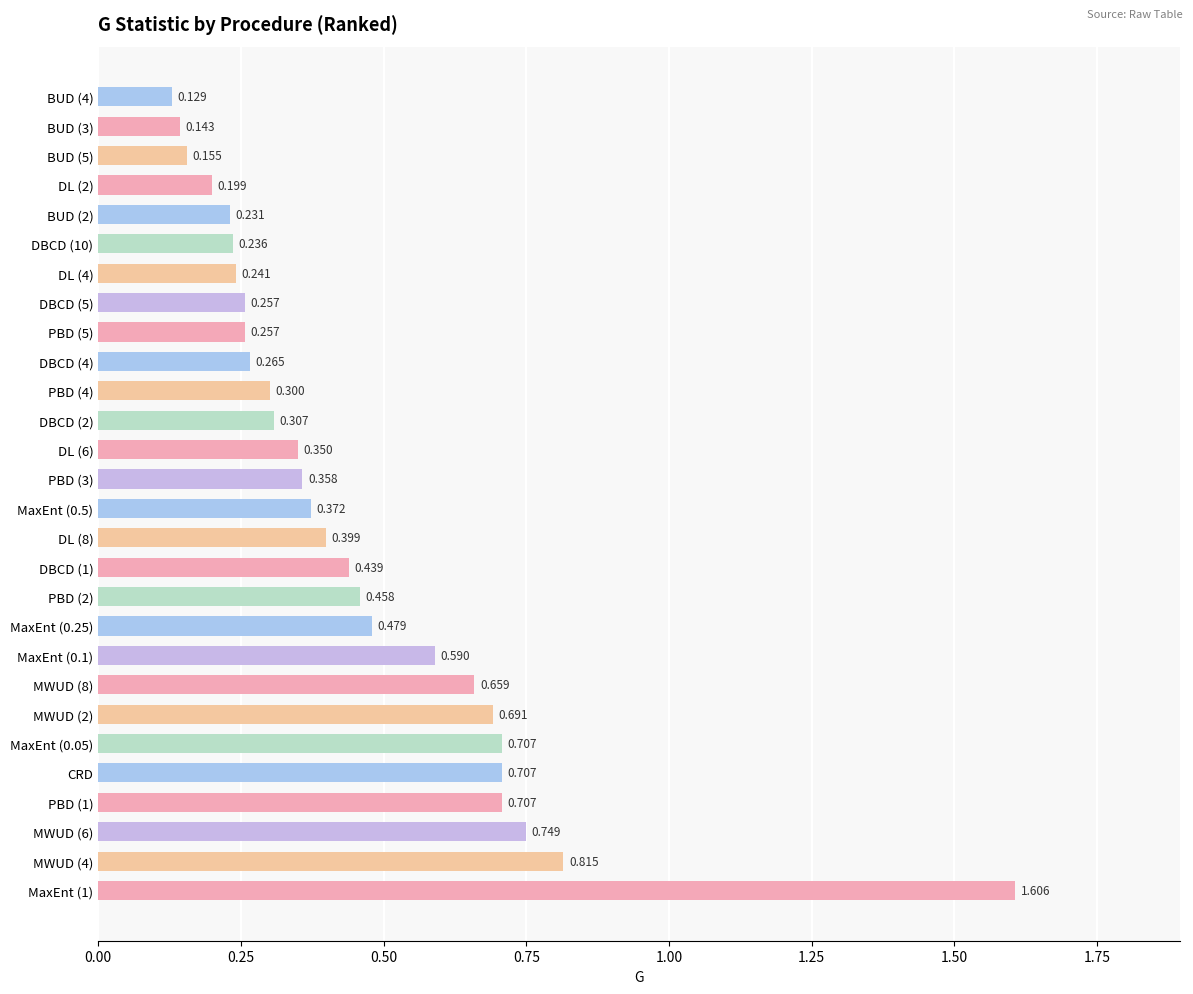

How many series are shown in this chart?

1